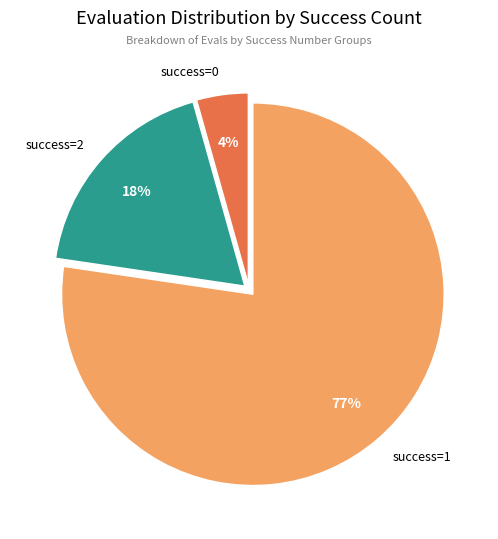

Does any single category account for the majority?

Yes